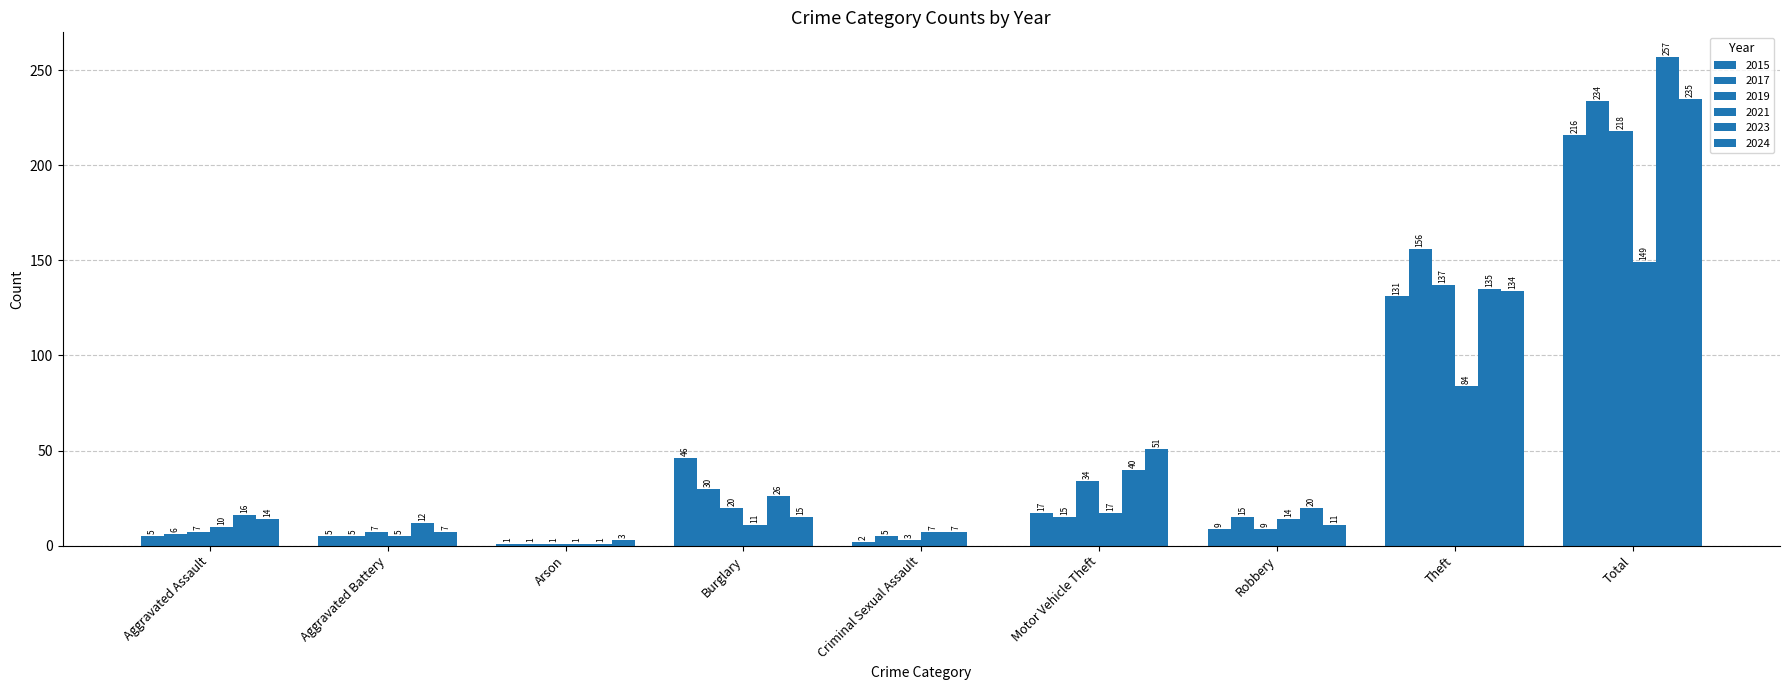

Count the number of data series in this chart.

6